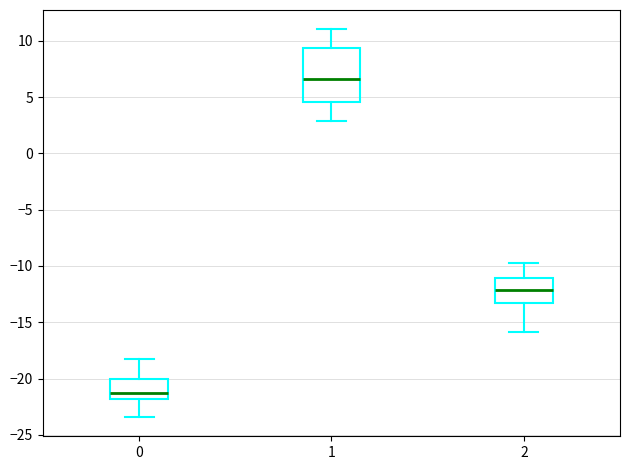

Reading left to right, read every box against the y-axis: the position of its median line, the range the box covers, and the ends of its whiskers. The values are not printed on the chart, so give them approximately, as read against the axis.

0: median -21.0, box -22.0 to -20.0, whiskers -23.5 to -18.0
1: median 6.5, box 4.5 to 9.5, whiskers 3.0 to 11.0
2: median -12.0, box -13.0 to -11.0, whiskers -16.0 to -10.0